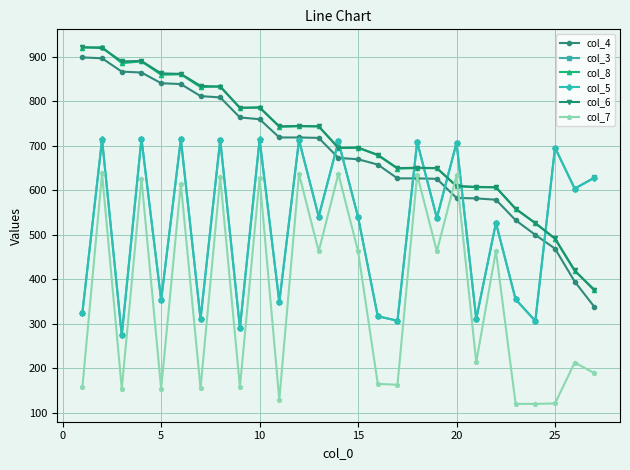

True or false: col_7 has more than 0 points higher than both neighbors.

True